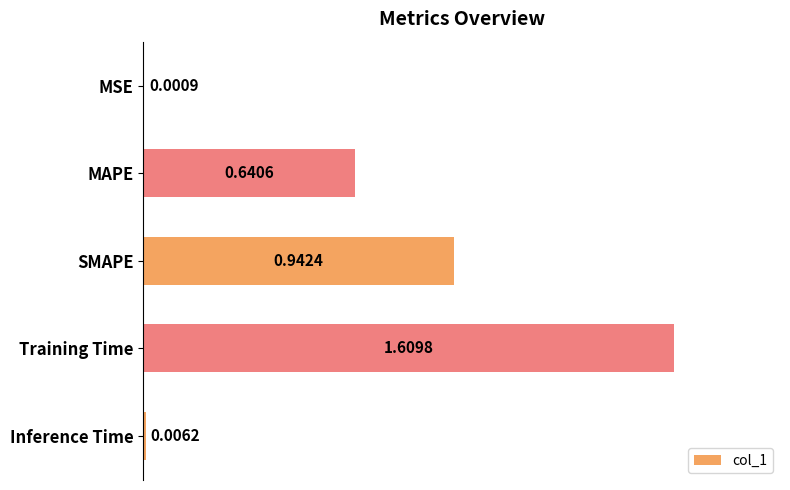

Which label corresponds to the largest value in the chart?

Training Time